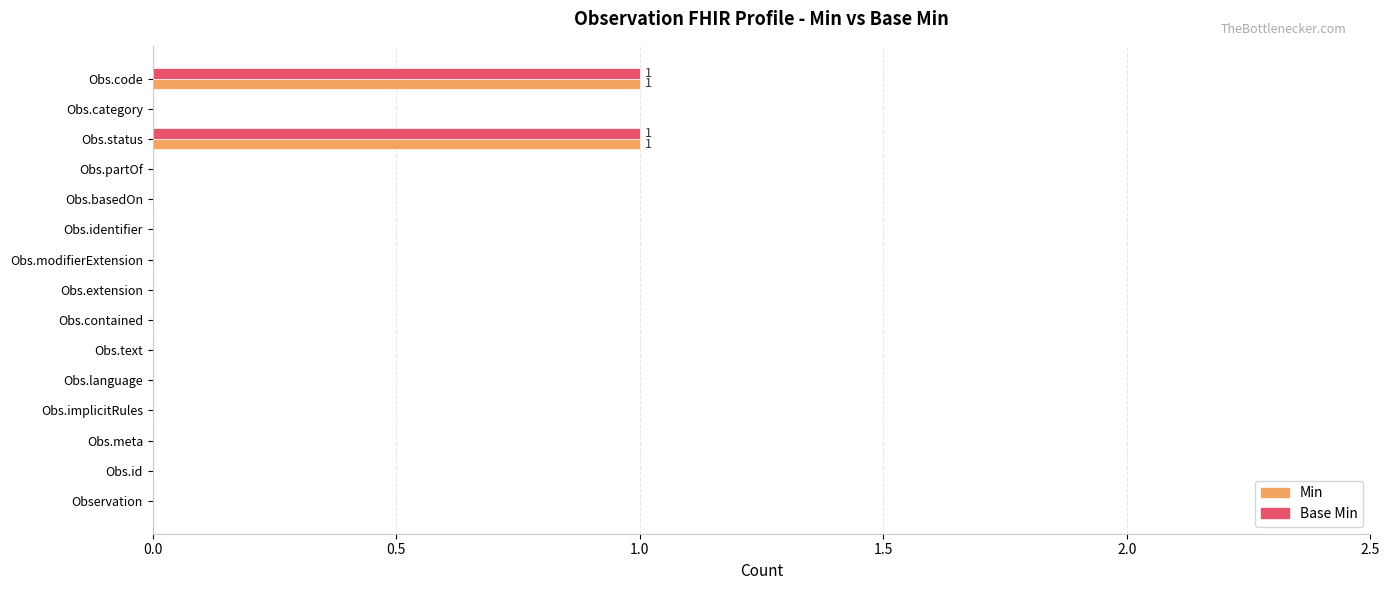

True or false: Base Min has a value of 1 at Obs.meta.

False